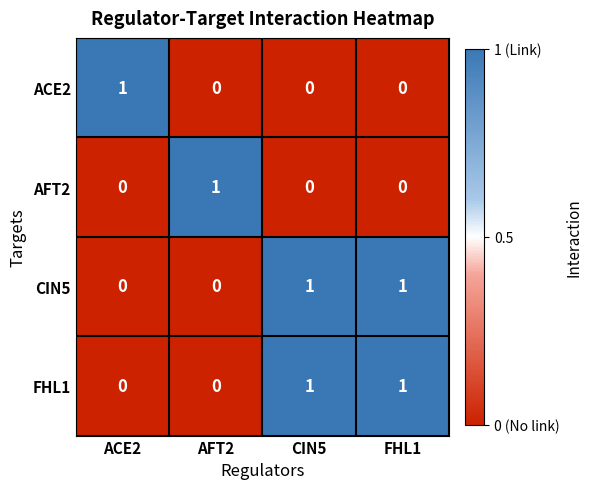

Count the ACE2 values in the range 0 to 1.

4